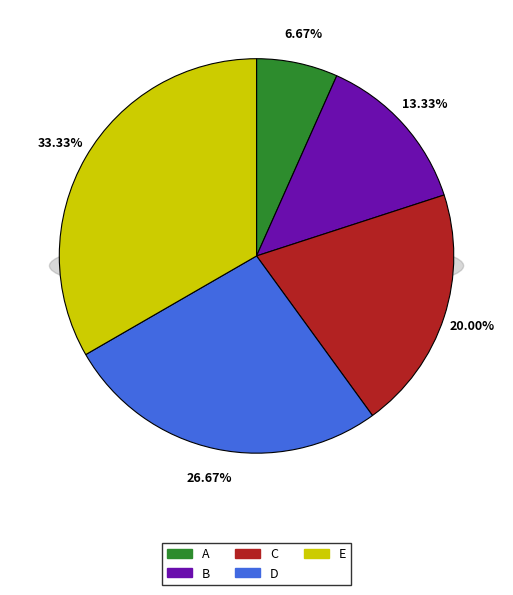

What is the total percentage of B and C?

33.3%